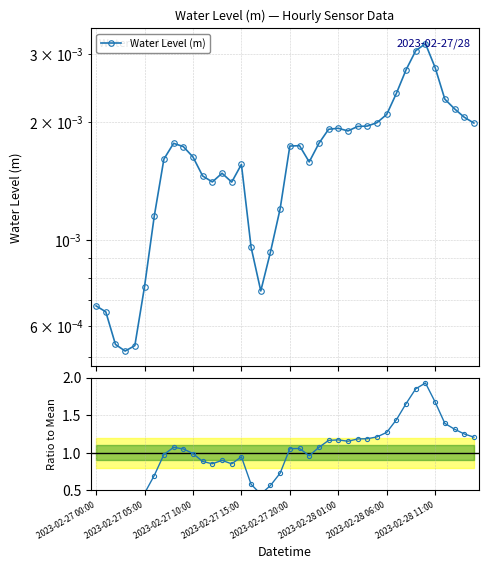

What is the maximum value shown in the chart?

1.9